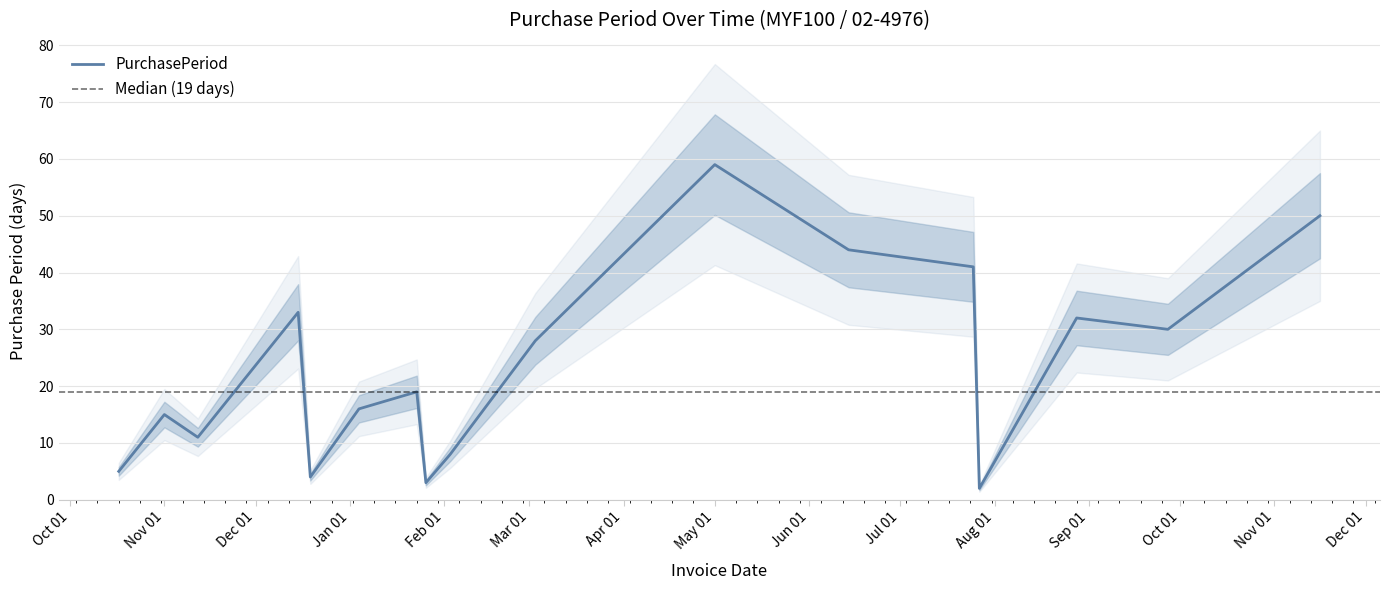

Which category has the lowest value across all series?

2017-07-27